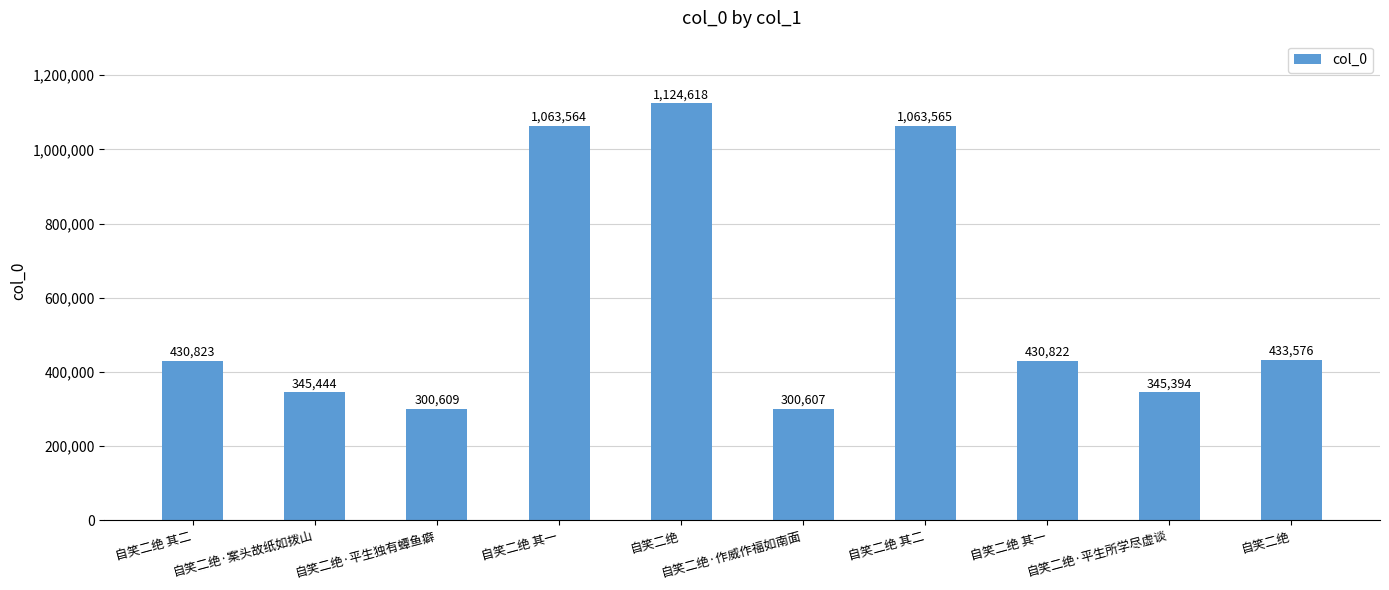

How many data points does each series have?

10